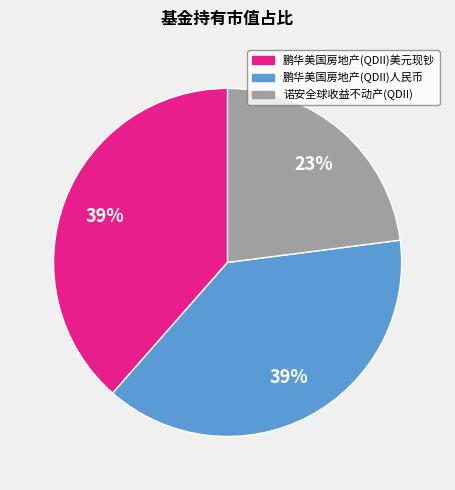

To the nearest percent, what portion does 鹏华美国房地产(QDII)人民币 represent?

39%